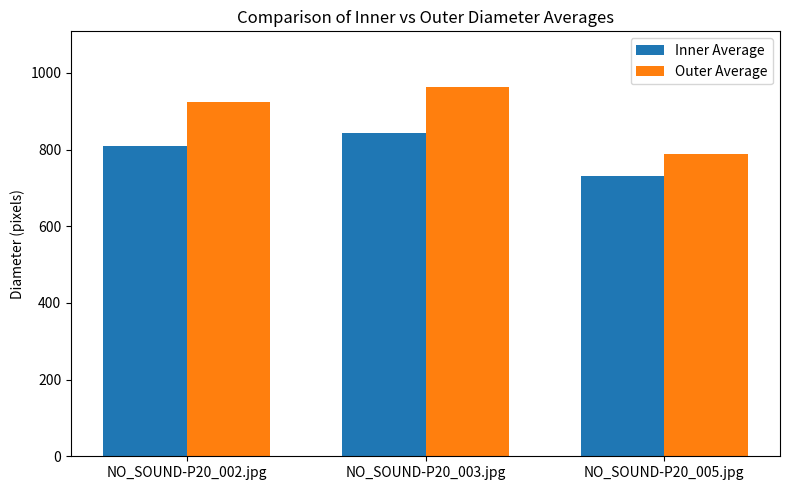

List the series in order of their peak value, highest first.

Outer Average, Inner Average